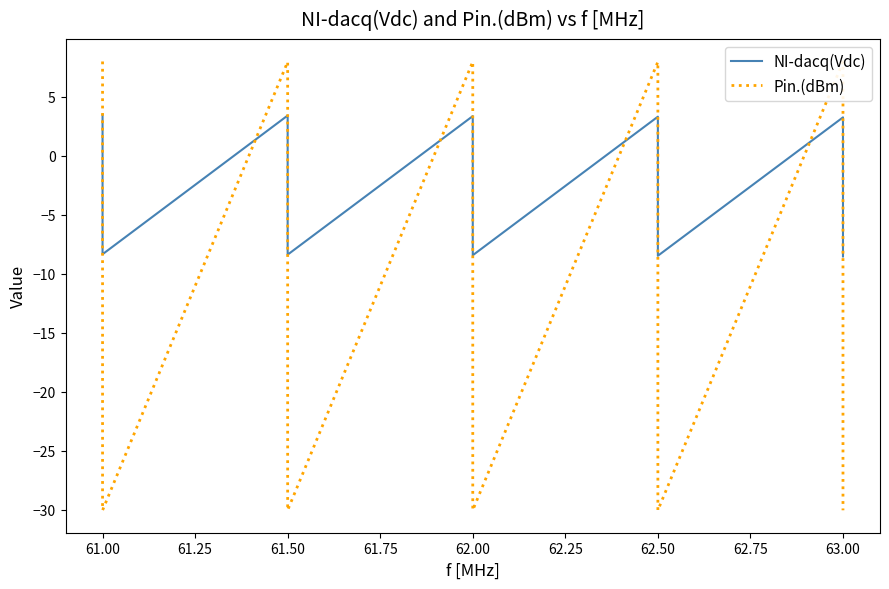

Reading left to right, extract all data points from this chart.

NI-dacq(Vdc): 3.5	0.9	-2.2	-5.3	-8.3	3.4	0.9	-2.3	-5.3	-8.4	3.4	0.8	-2.3	-5.4	-8.4	3.3	0.8	-2.3	-5.4	-8.5	3.3	0.7	-2.4	-5.5	-8.5
Pin.(dBm): 8.0	0.0	-10.0	-20.0	-30.1	8.0	-0.0	-10.0	-20.0	-30.1	8.0	0.0	-10.0	-20.0	-30.1	8.0	-0.0	-10.0	-20.0	-30.1	8.0	0.0	-10.0	-20.0	-30.1